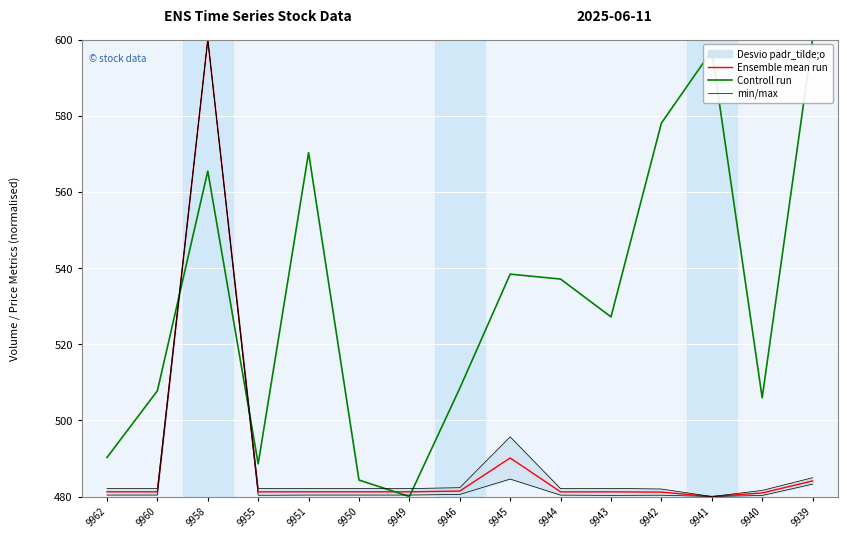

At which label does min/max first exceed 482?

9962